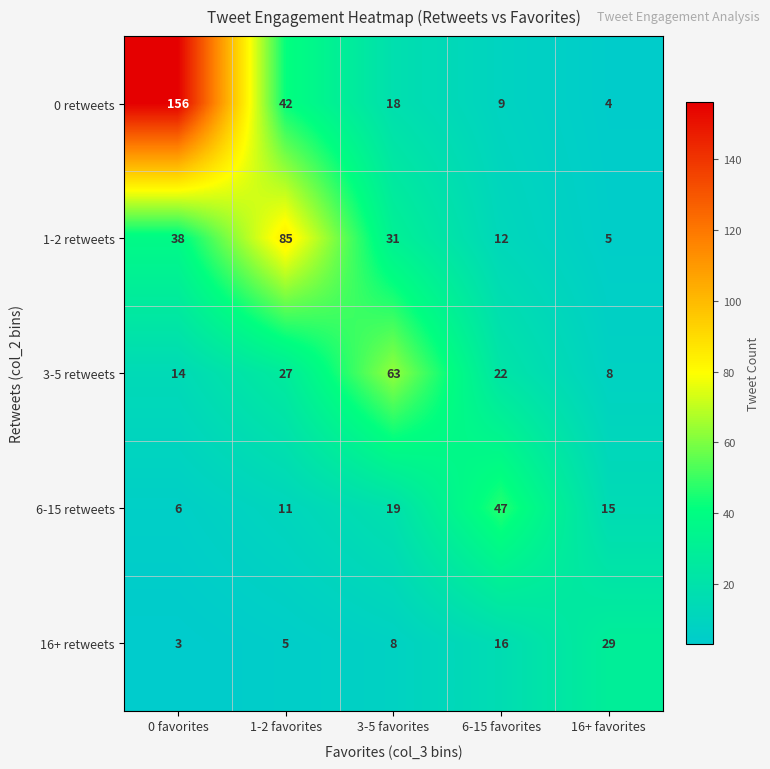

What is the average value of the 1-2 retweets series?

34